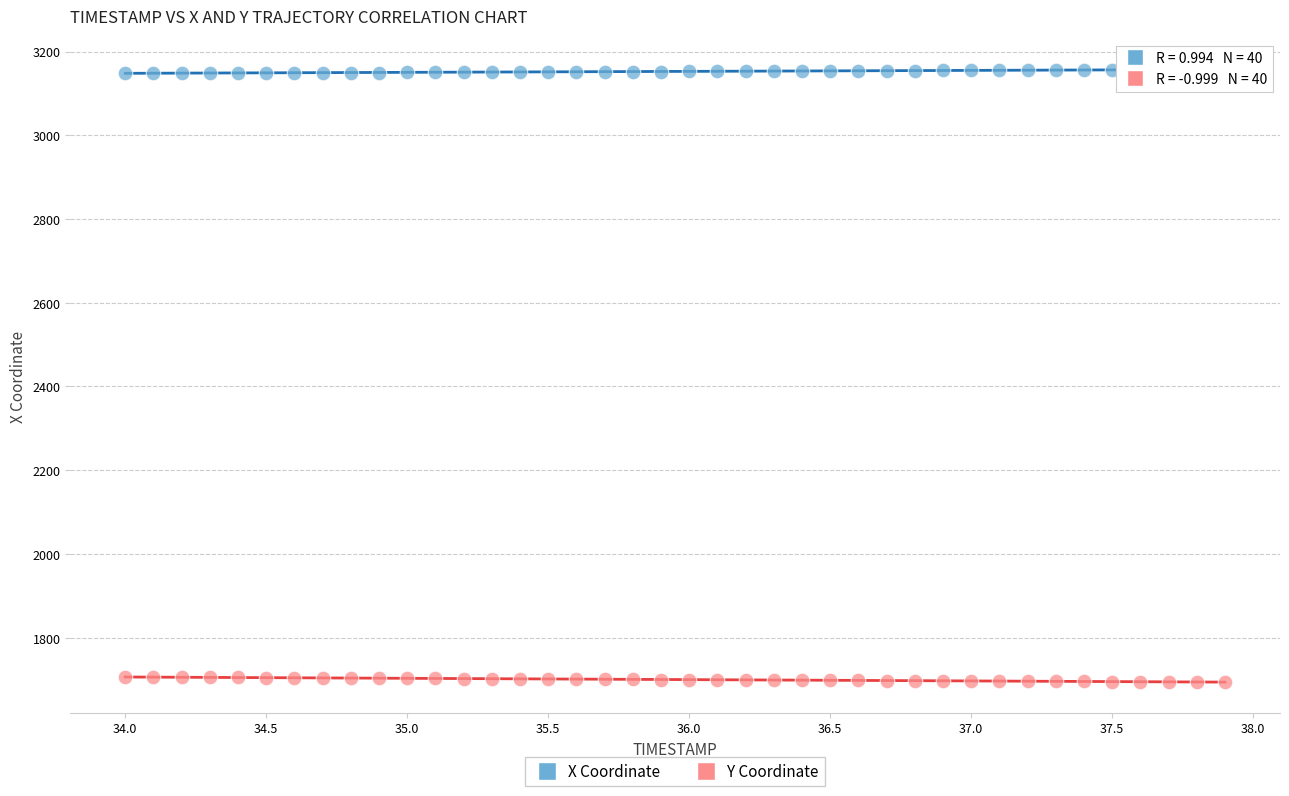

Which series contains the highest Y value?

X Coordinate